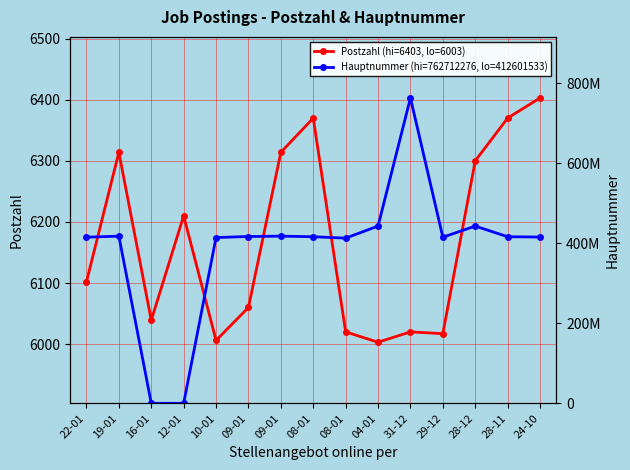

Which has a higher value, 08-01 or 22-01?

08-01